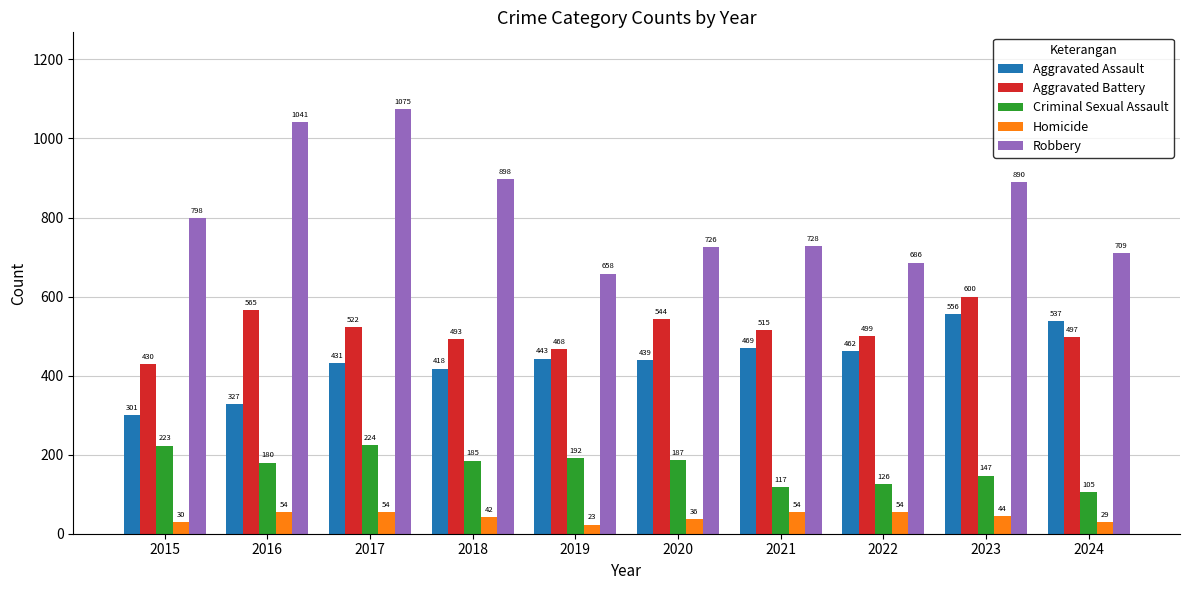

How many data points does each series have?

10